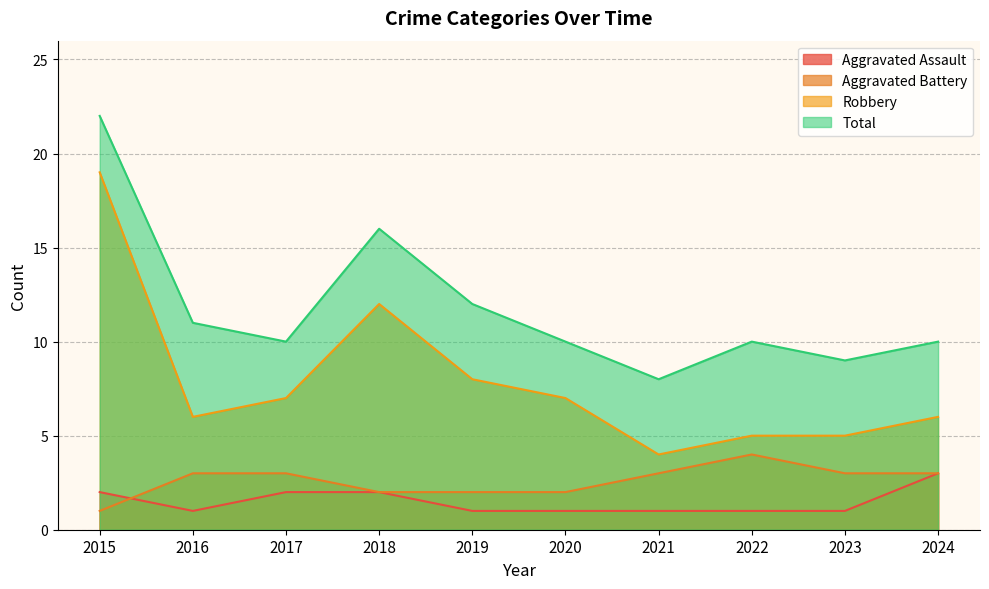

Rank the categories by Aggravated Battery value from highest to lowest.

2022, 2016, 2017, 2021, 2023, 2024, 2018, 2019, 2020, 2015